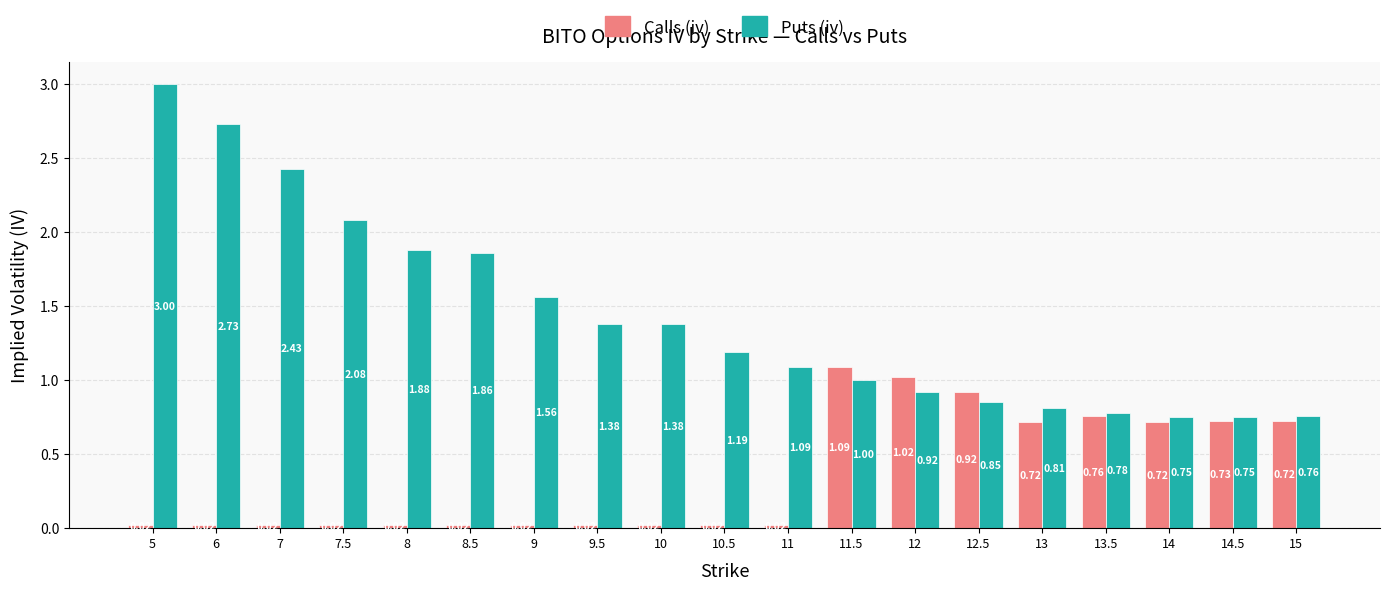

What is the spread (max minus min) of values at 8.5?

1.8